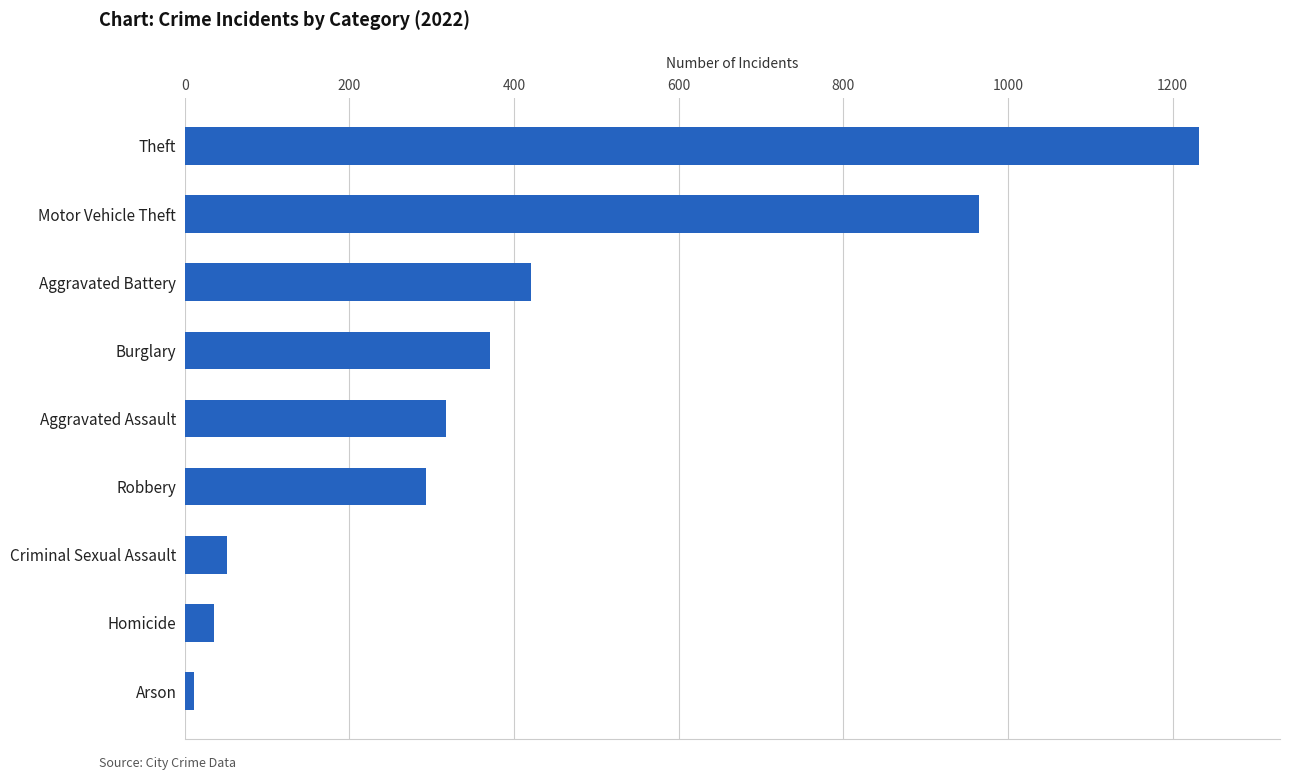

What is the minimum value shown in the chart?

11